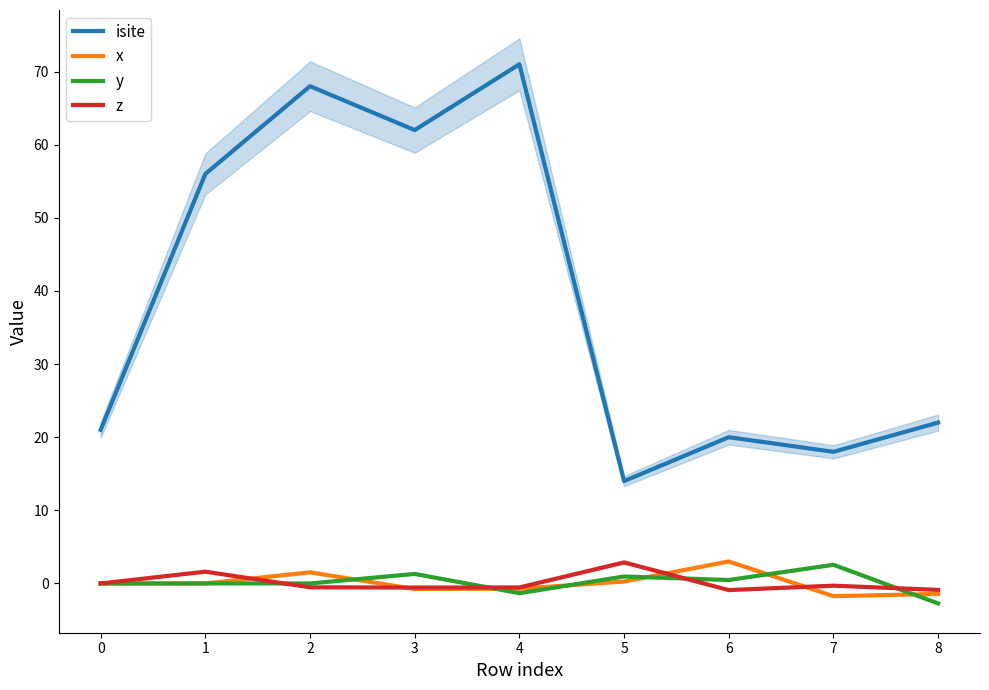

What is the sum of all x values?

0.1